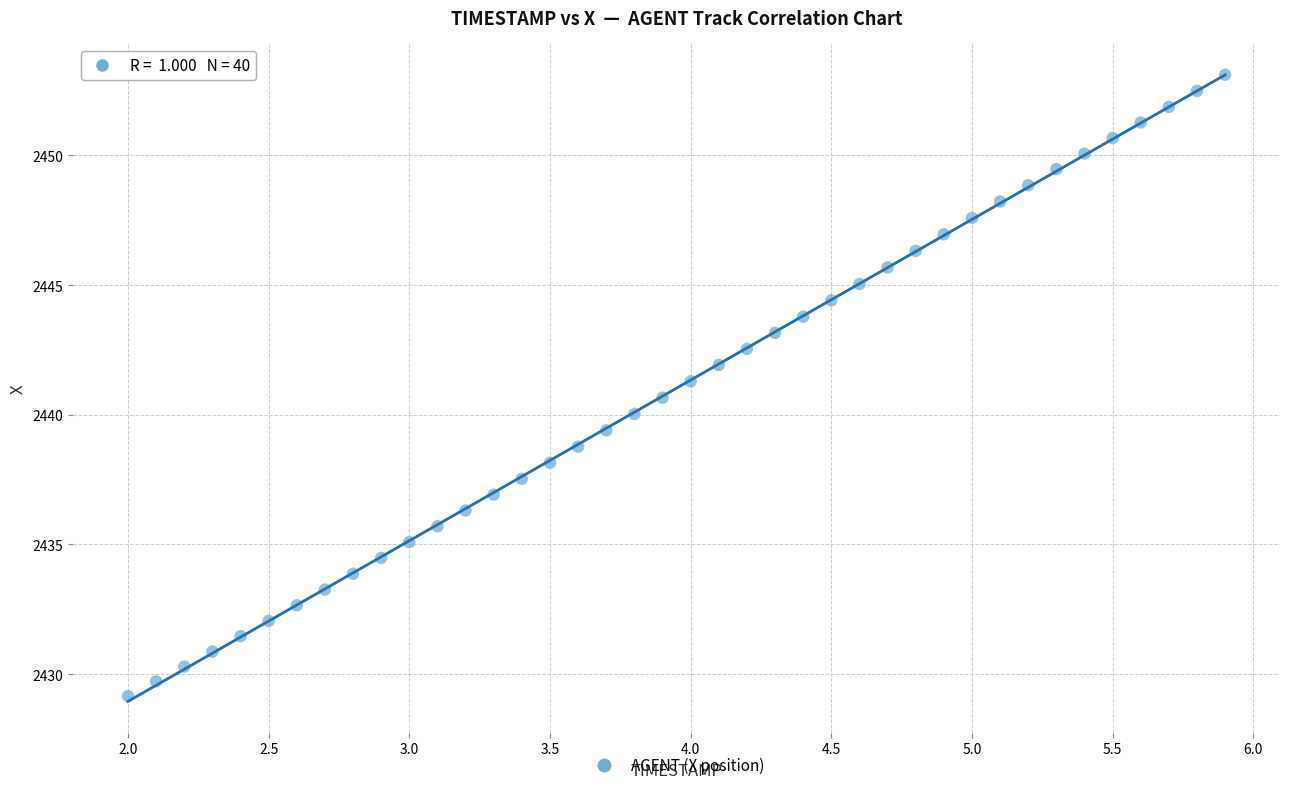

What is the range of Y values (max minus min)?

24.0